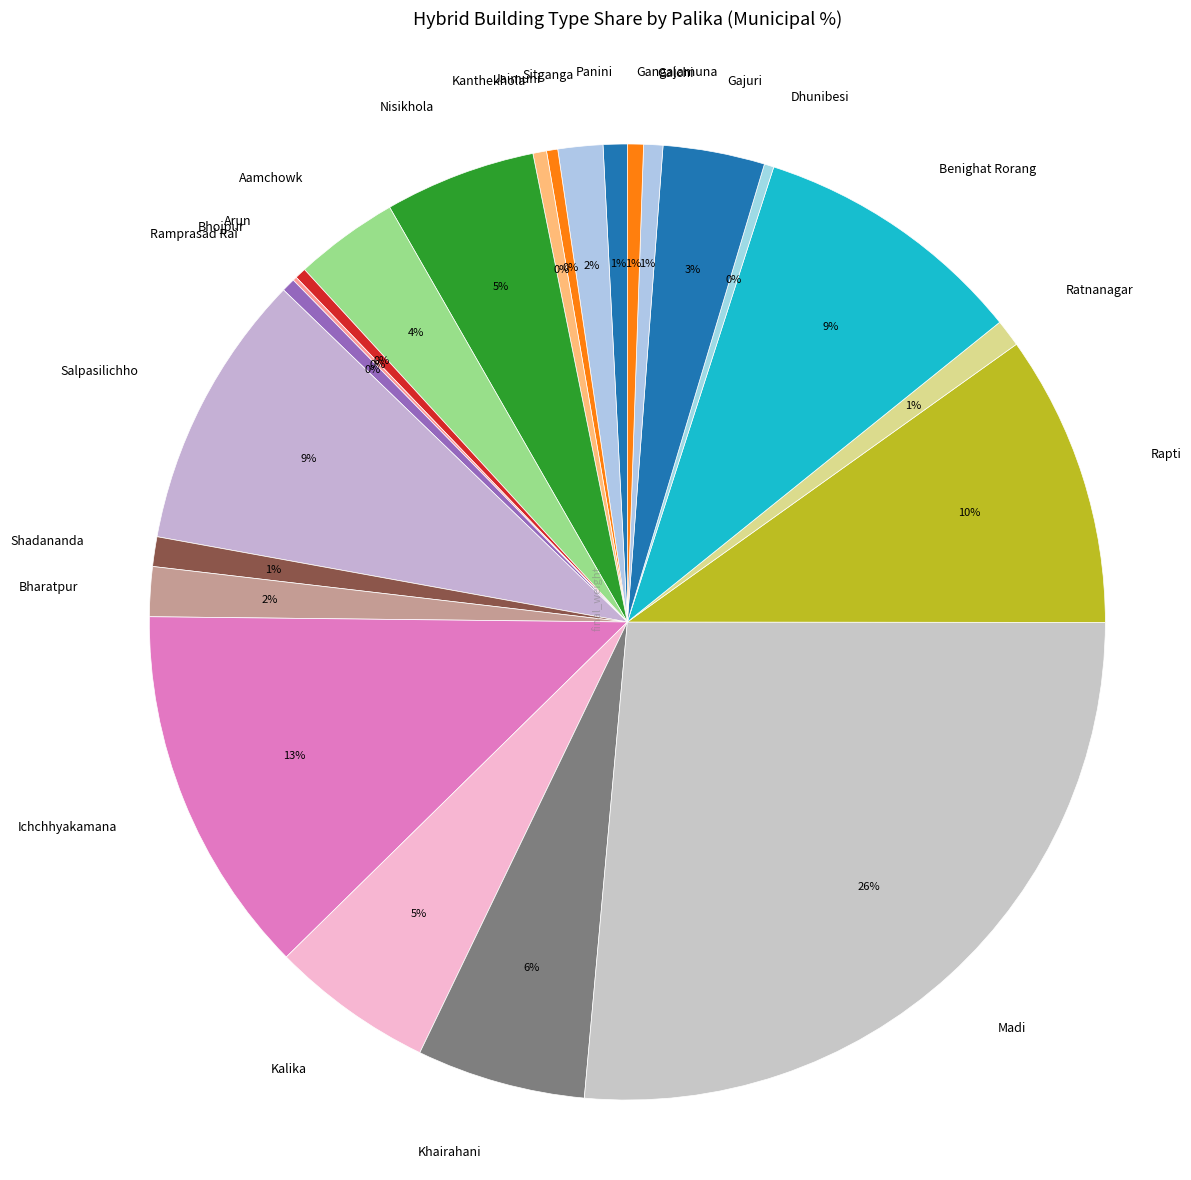

Is it true that Kalika is 5% of the pie?

True